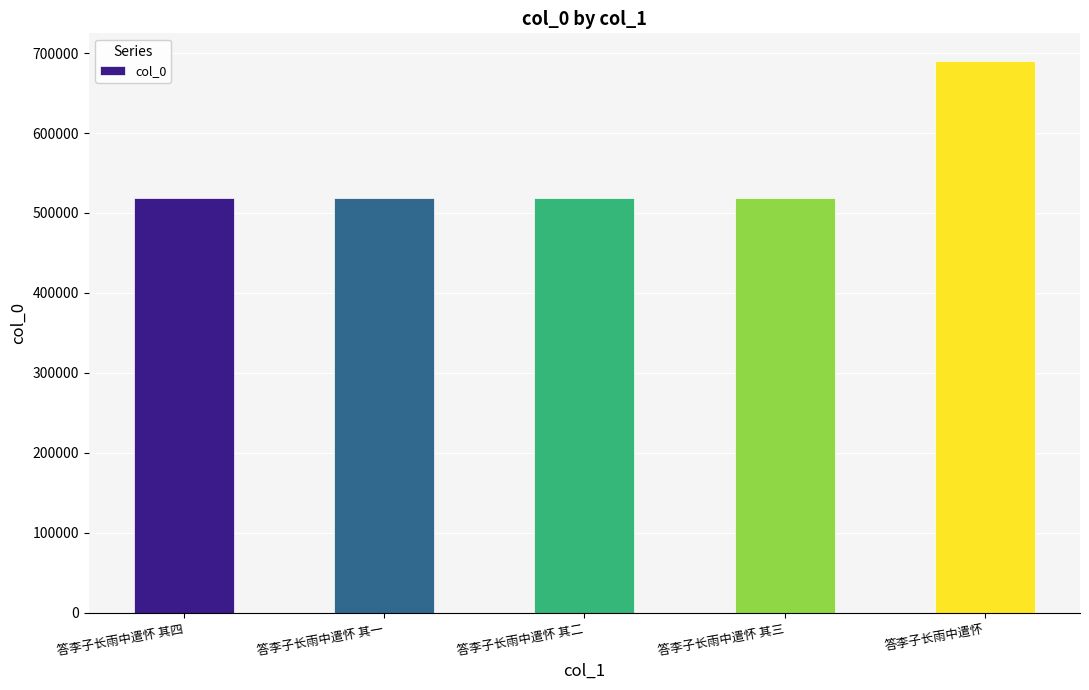

What is the difference between the values at 答李子长雨中遣怀 其四 and 答李子长雨中遣怀?

171434